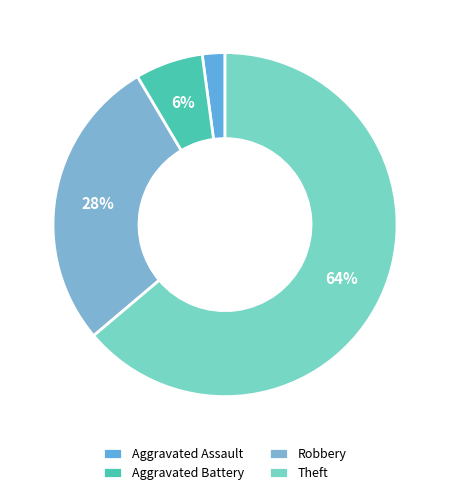

What is the ratio of the value at Aggravated Battery to the value at Theft?

0.1